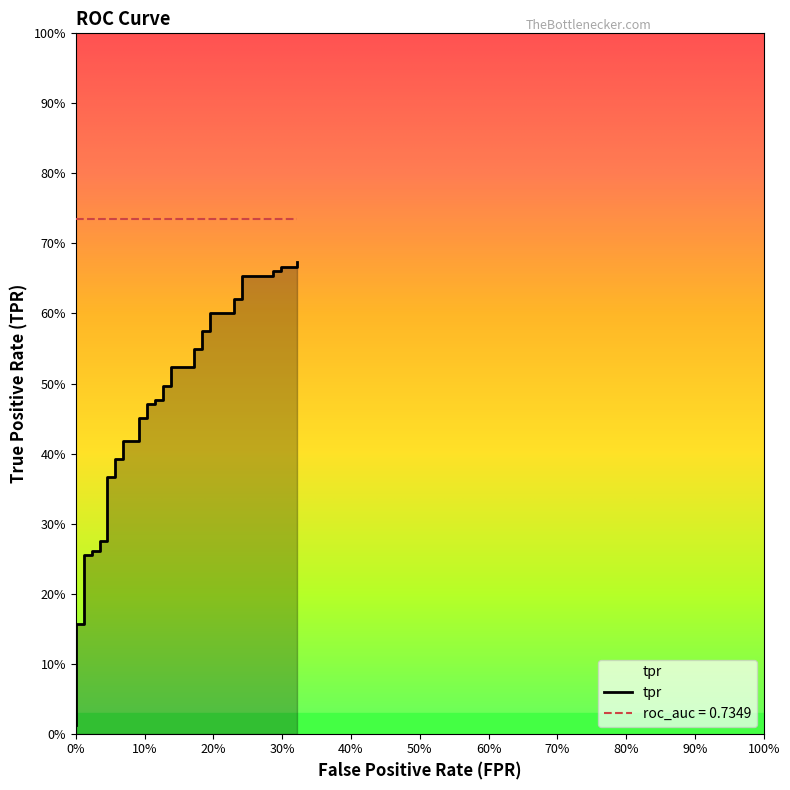

What is the difference between the maximum and minimum values?

0.7